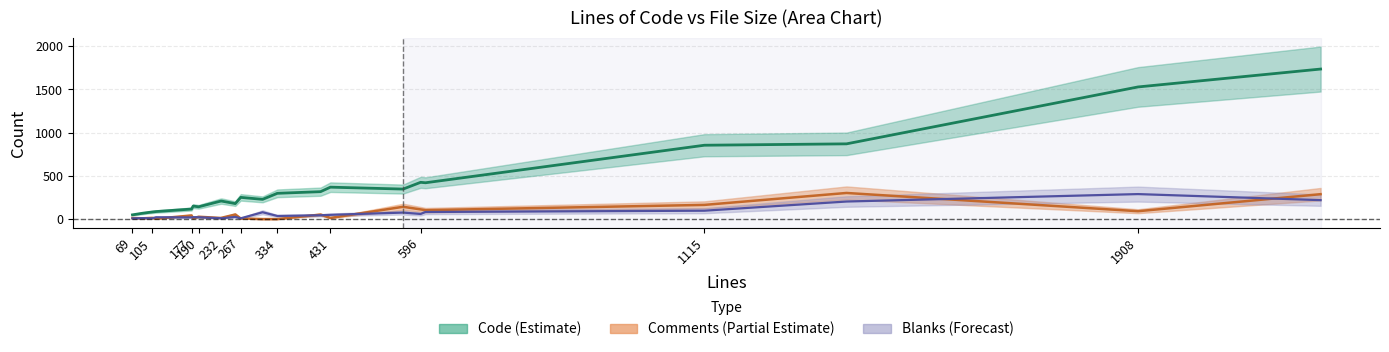

What is the value of the Code point at the 7th from the left?

142